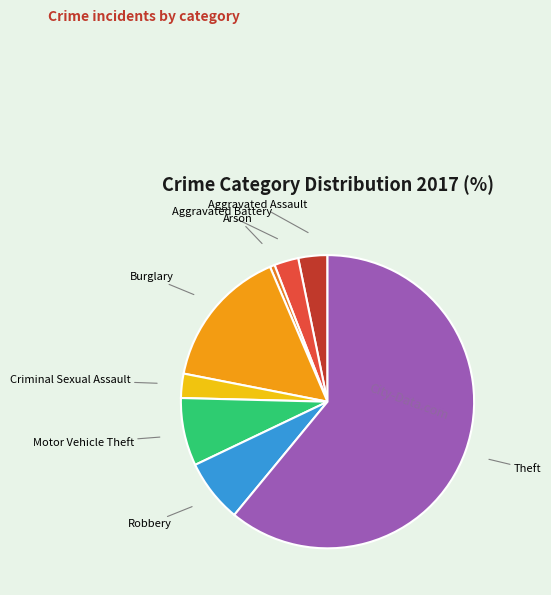

True or false: Aggravated Assault accounts for 16% of the total.

False